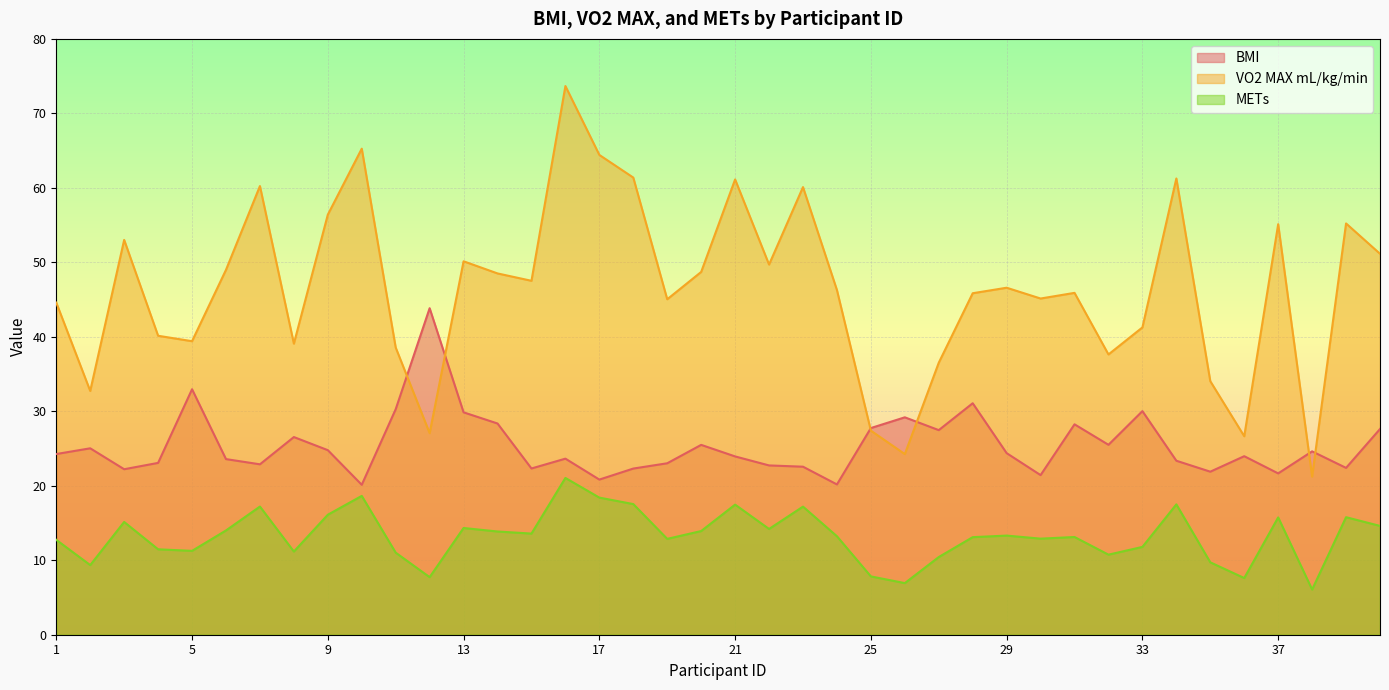

At which label does BMI first exceed 24?

1